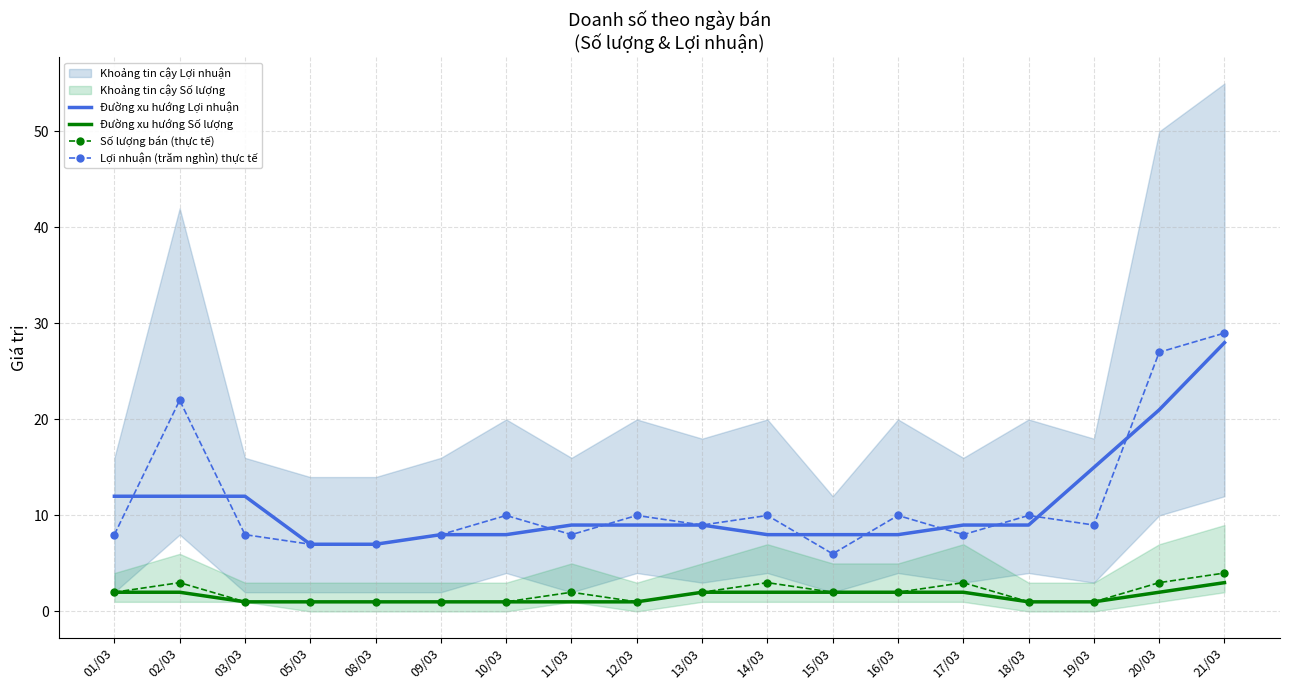

Which category has the lowest value in the Đường xu hướng Lợi nhuận series?

05/03